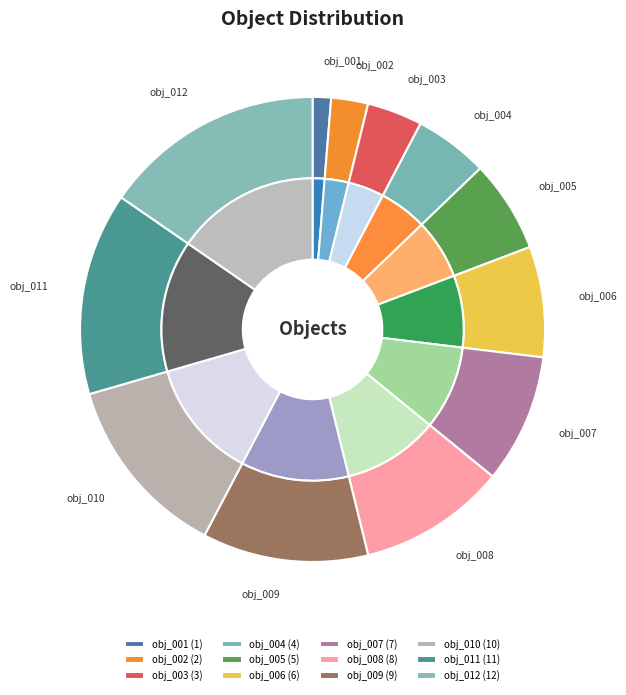

The obj_010 slice represents 28% of the pie. True or false?

False